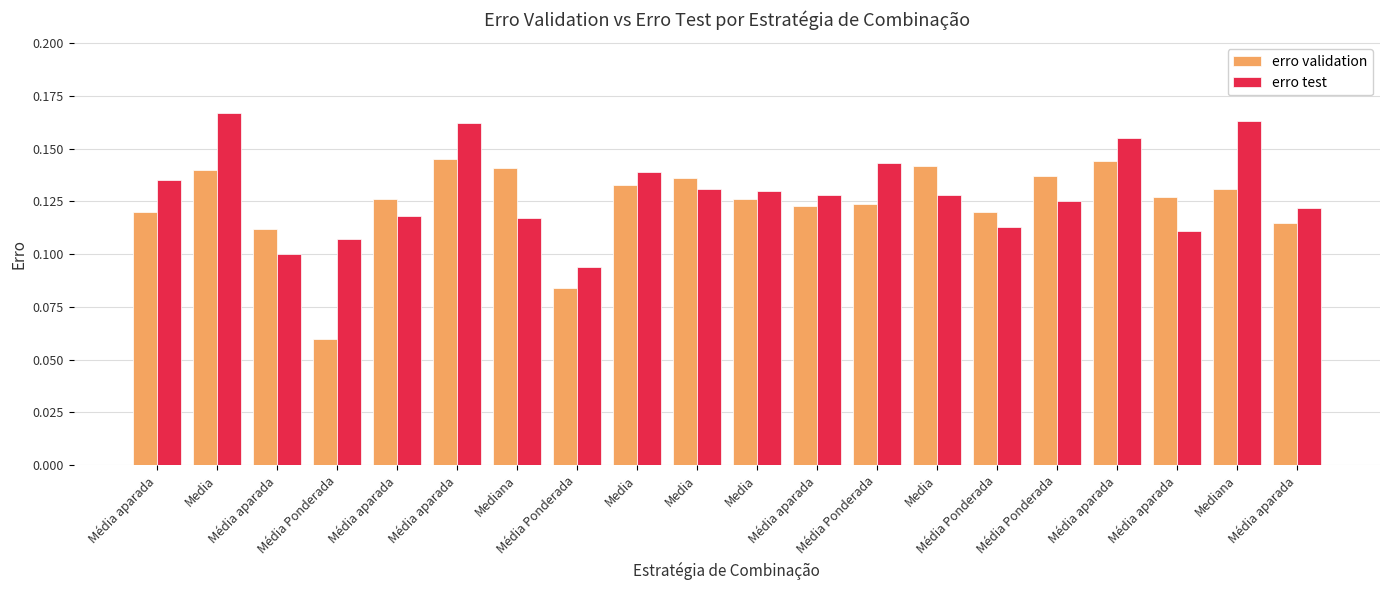

What is the total value across all series at Média Ponderada?

0.2